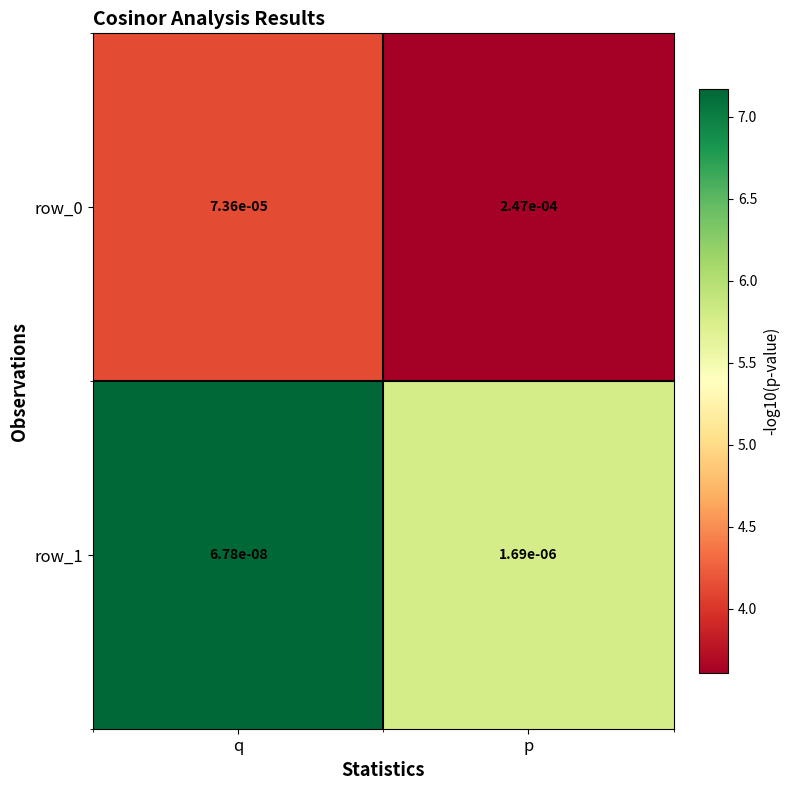

List the labels in order of row_1 value, largest first.

p, q